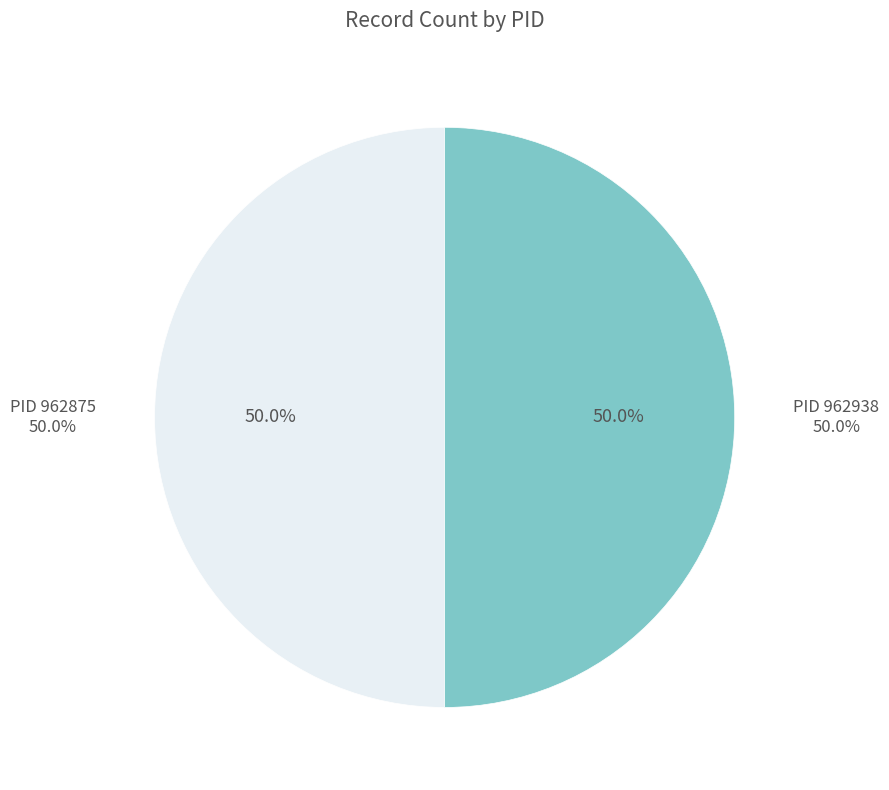

What is the ratio of the value at PID 962875 to the value at PID 962938?

1.0